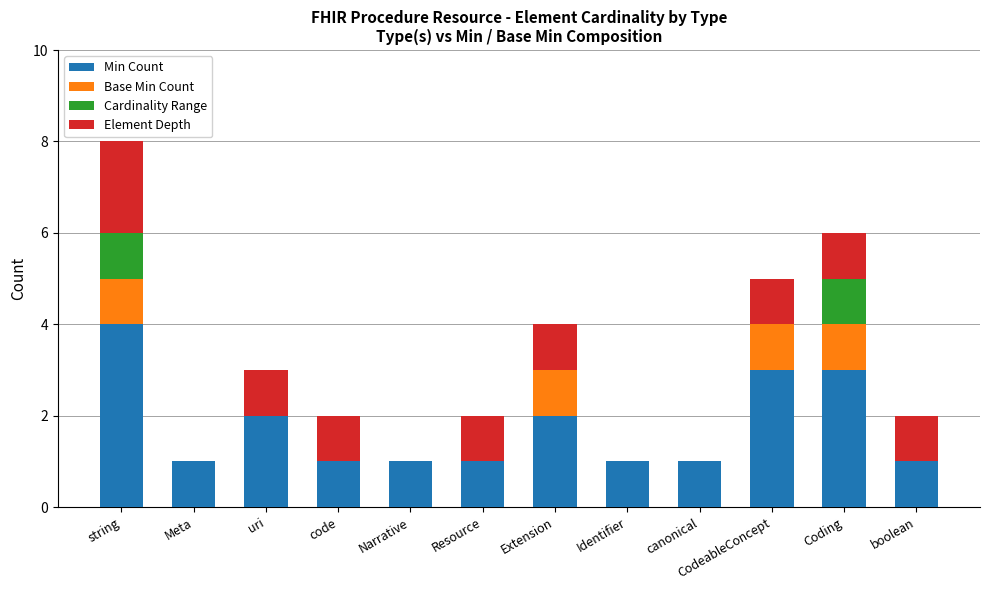

At which category is the sum across all series the highest?

string